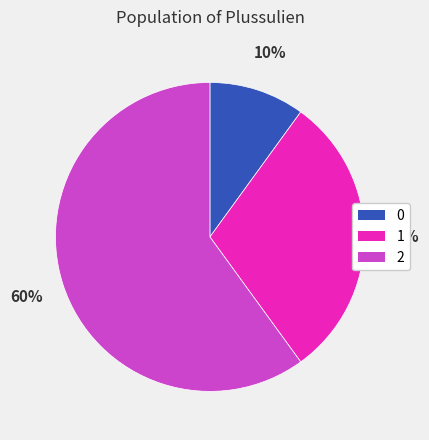

To the nearest percent, what is the average slice percentage?

33%